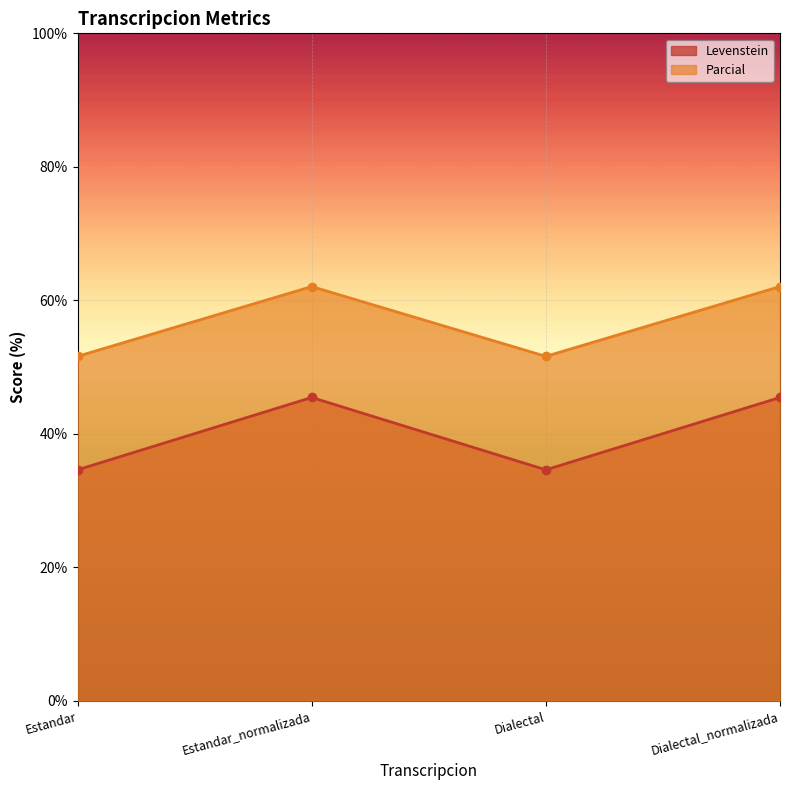

What value does the Levenstein series have at Dialectal_normalizada?

45.5